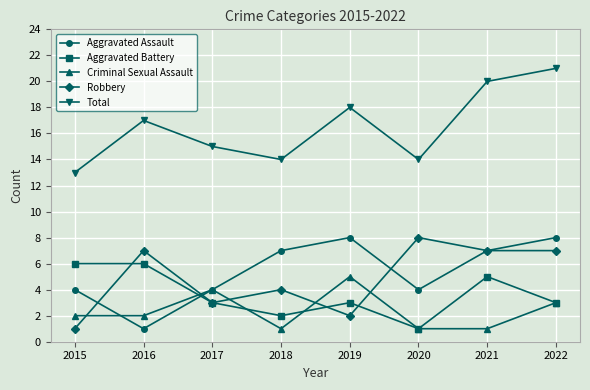

What is the average value of the Aggravated Battery series?

4